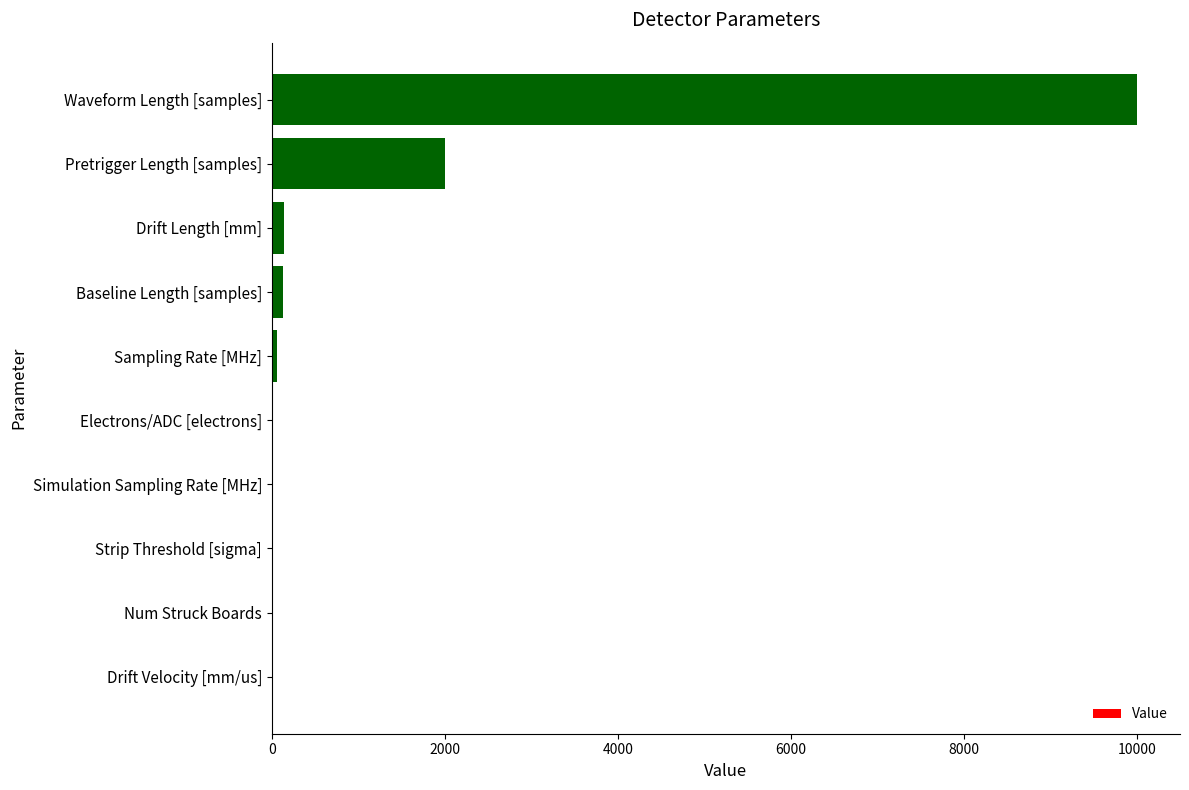

What is the maximum value shown in the chart?

10000.0